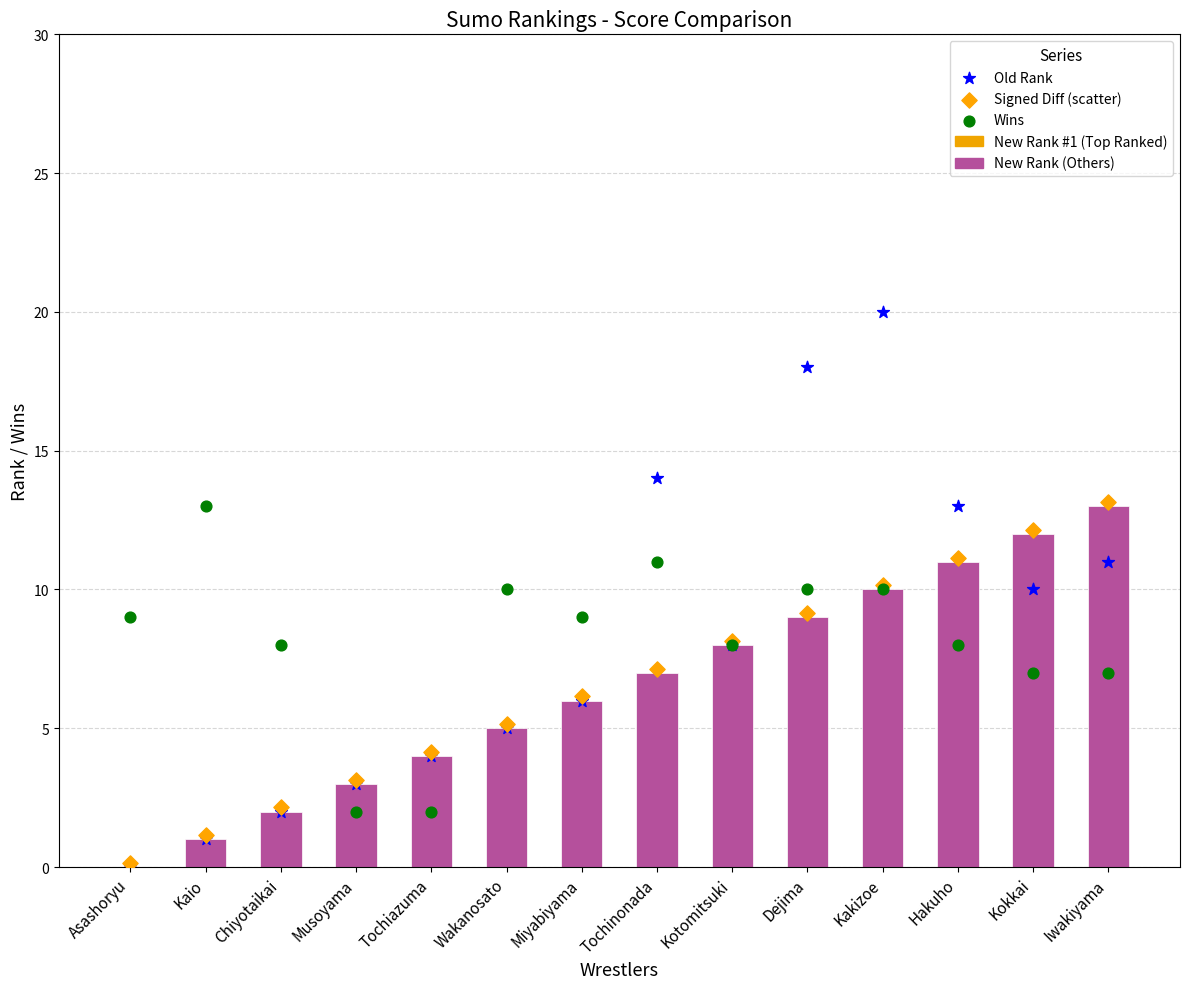

Is the value of Signed Diff (scatter) at Chiyotaikai greater than the value of Wins at Miyabiyama?

No